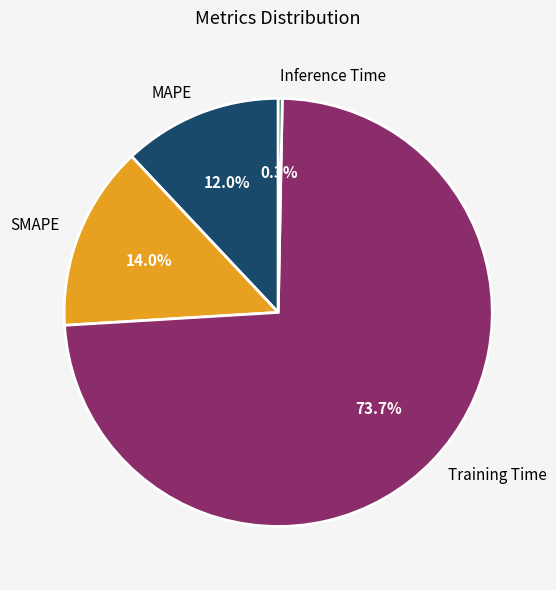

Does Training Time account for over 50% of the chart?

Yes